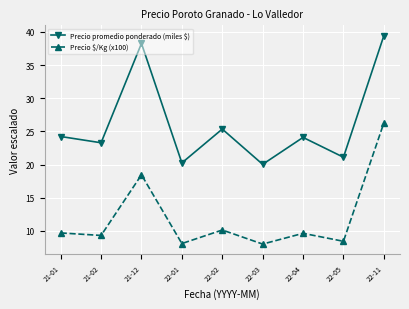

Is the value of Precio promedio ponderado (miles $) at 21-01 greater than the value of Precio $/Kg (x100) at 22-03?

Yes